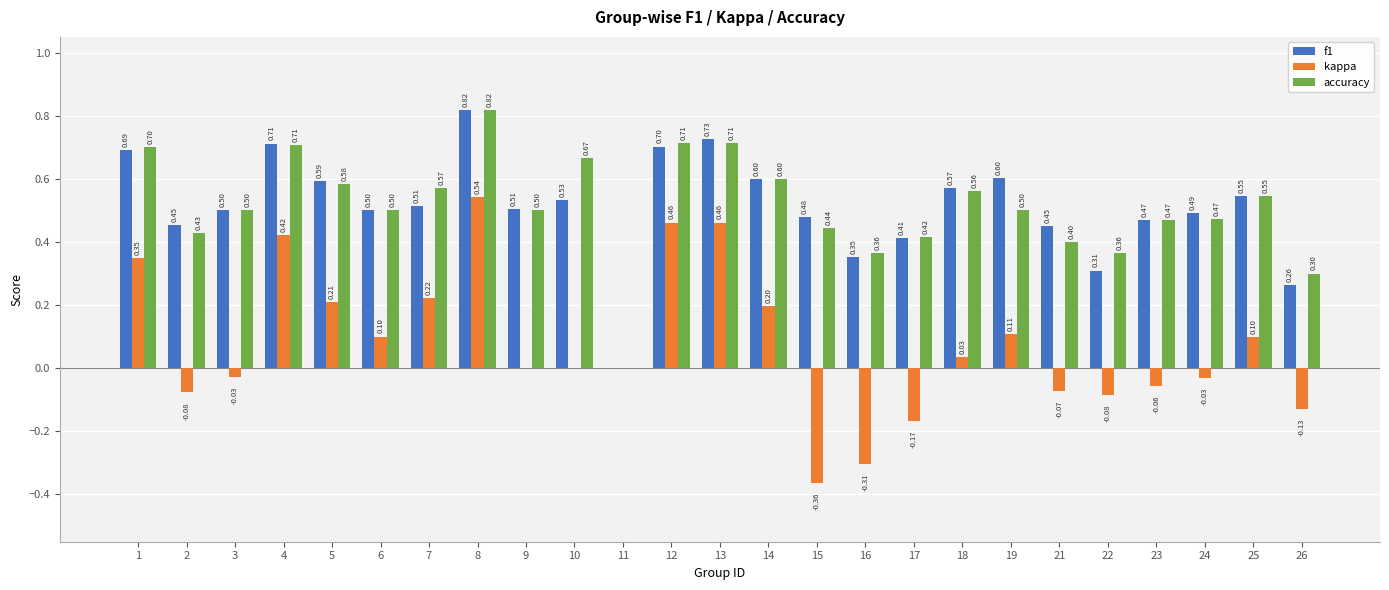

Is the value of kappa at 16 greater than the value of accuracy at 12?

No